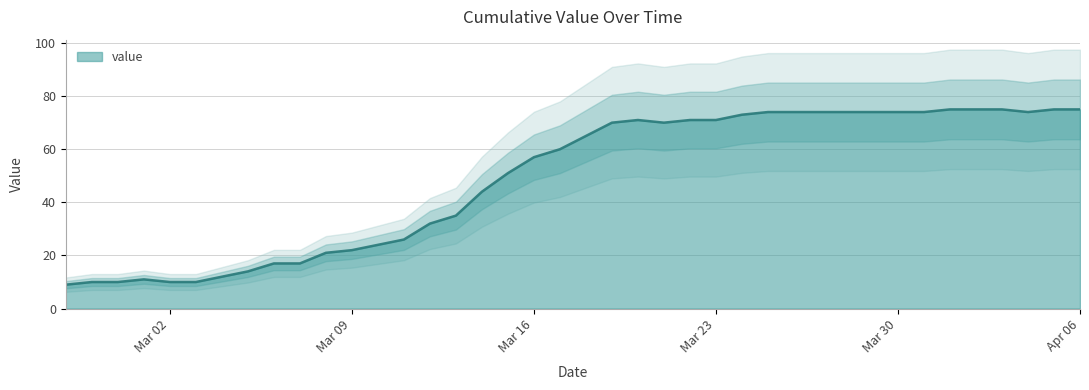

At which category does the data reach its first local valley?

2020-03-21